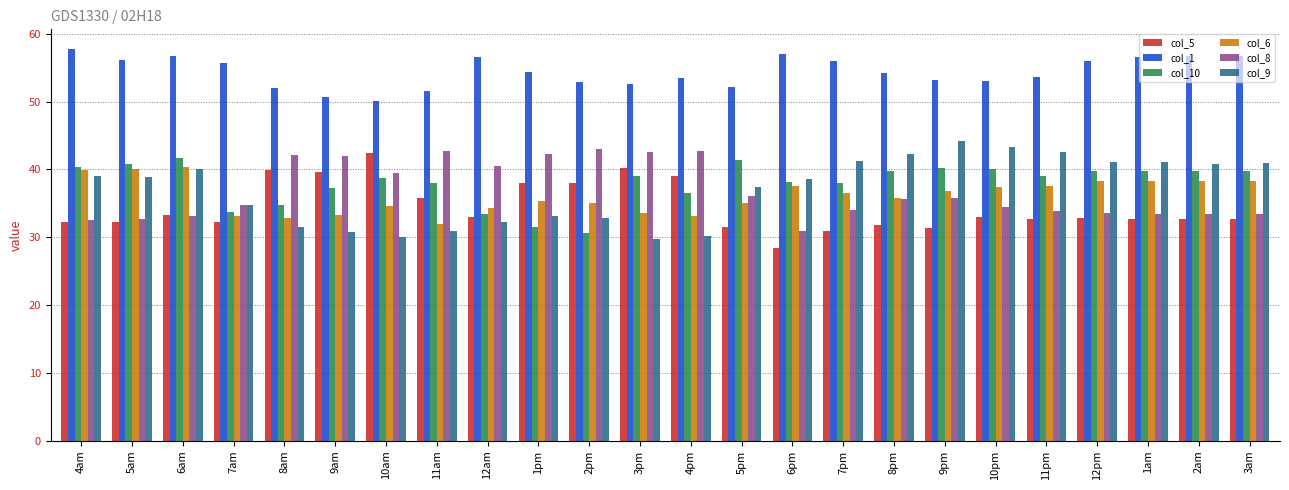

The col_9 series shows 15.5 at 12pm. True or false?

False